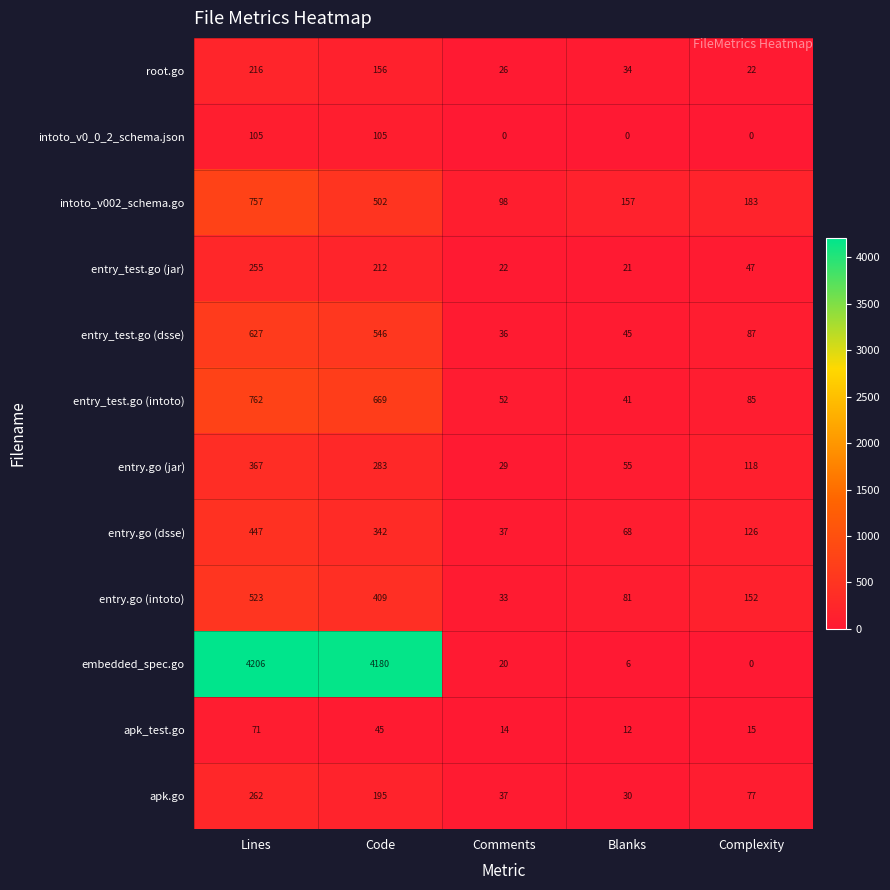

What is the difference between the intoto_v002_schema.go values at Code and Comments?

404